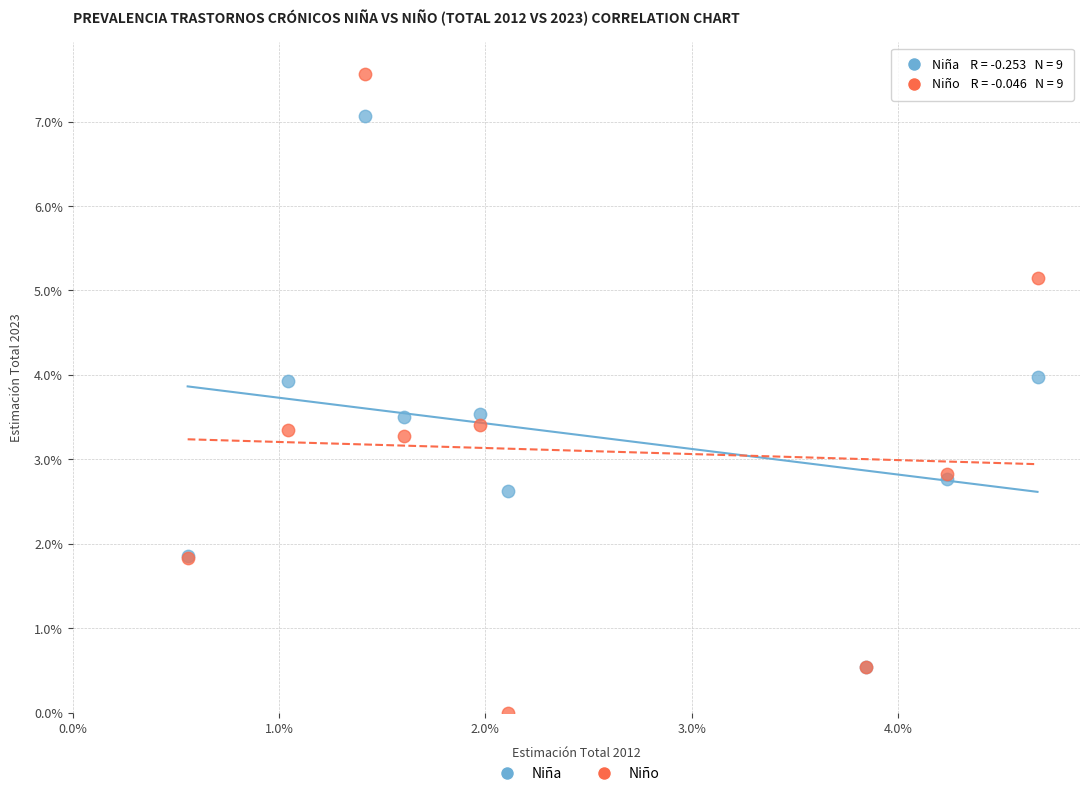

Which series contains the lowest Y value?

Niño